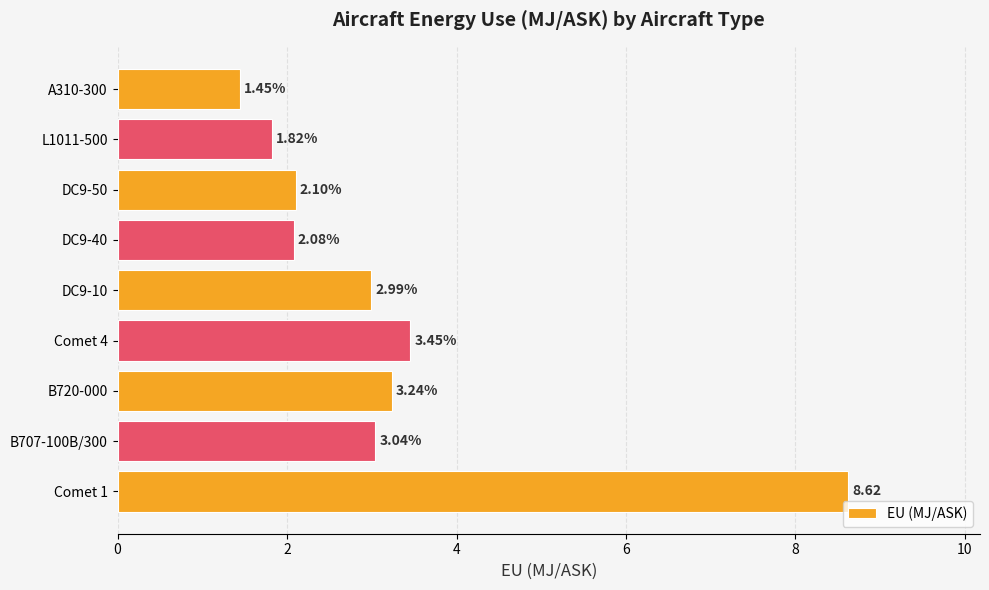

What is the difference between the maximum and minimum values?

7.2